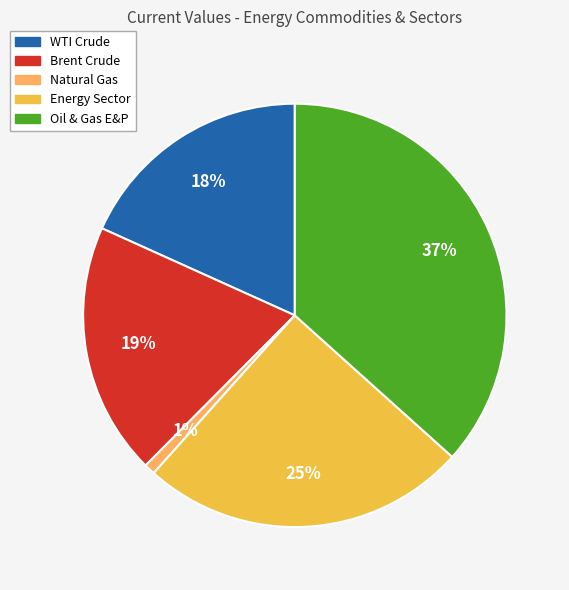

To the nearest percent, what is the difference between the Natural Gas and Brent Crude slice percentages?

18%